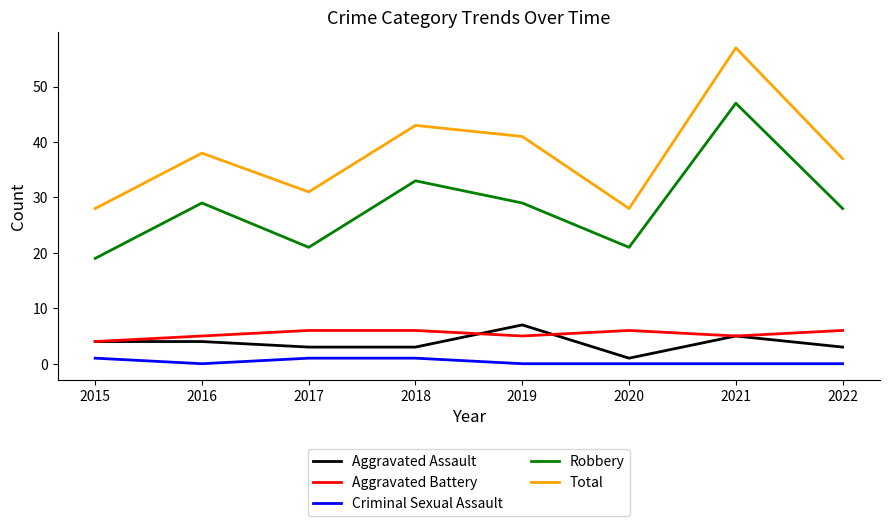

True or false: Criminal Sexual Assault and Total cross at least once.

False